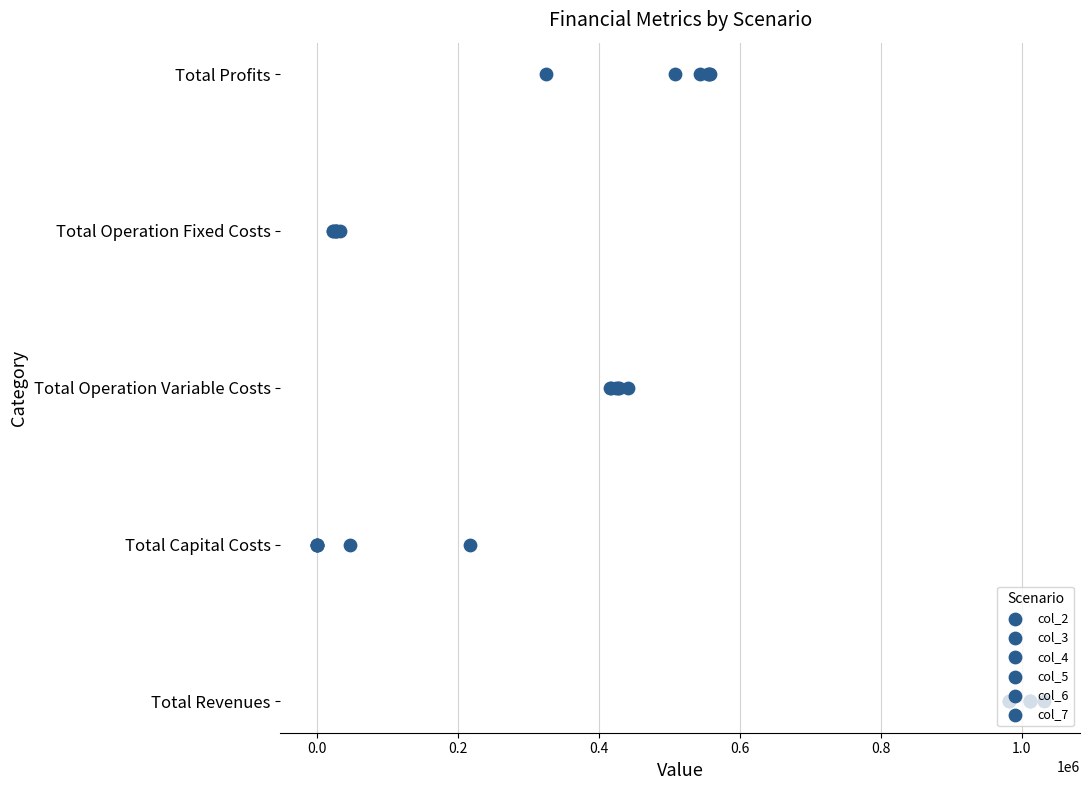

Which series contains the lowest Y value?

col_2